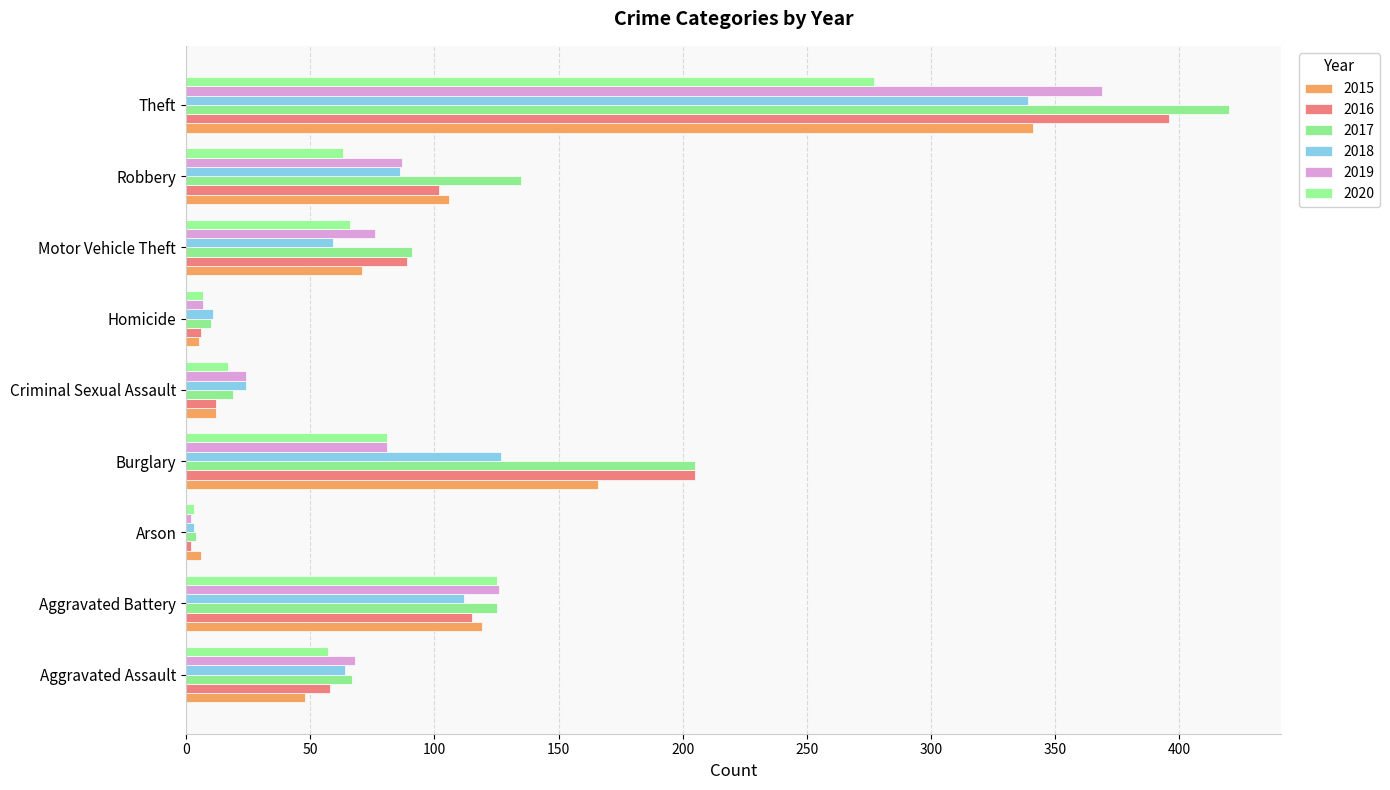

Is it true that 2017 equals 114 at Aggravated Assault?

False